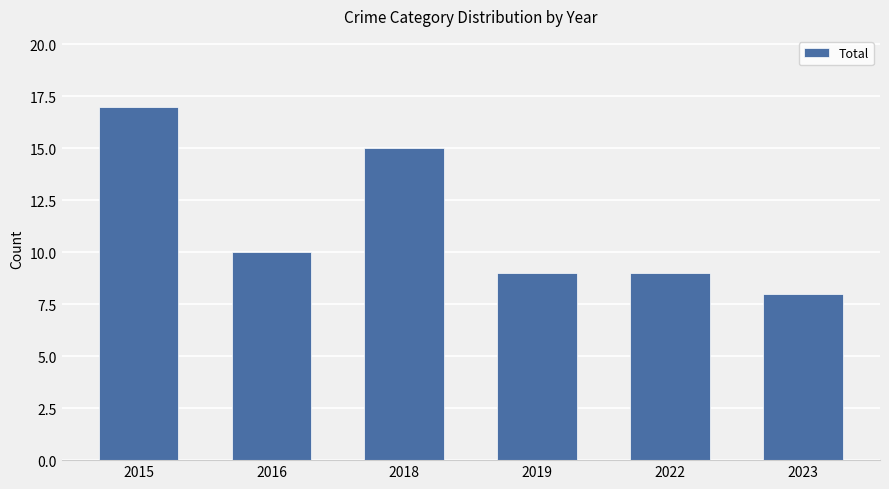

What is the approximate value at 2022?

9